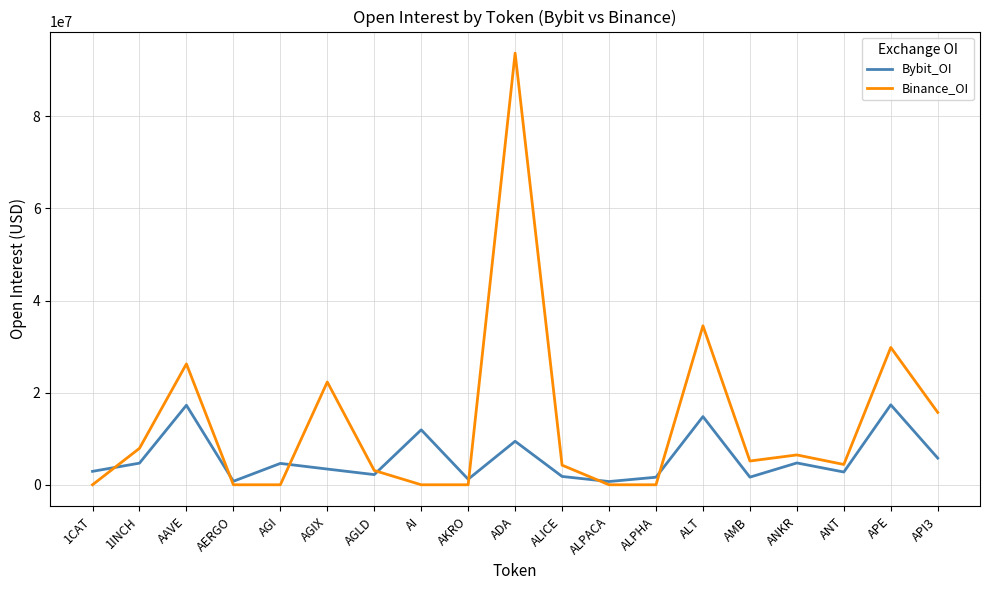

Is it true that Binance_OI equals 15705389 at API3?

True